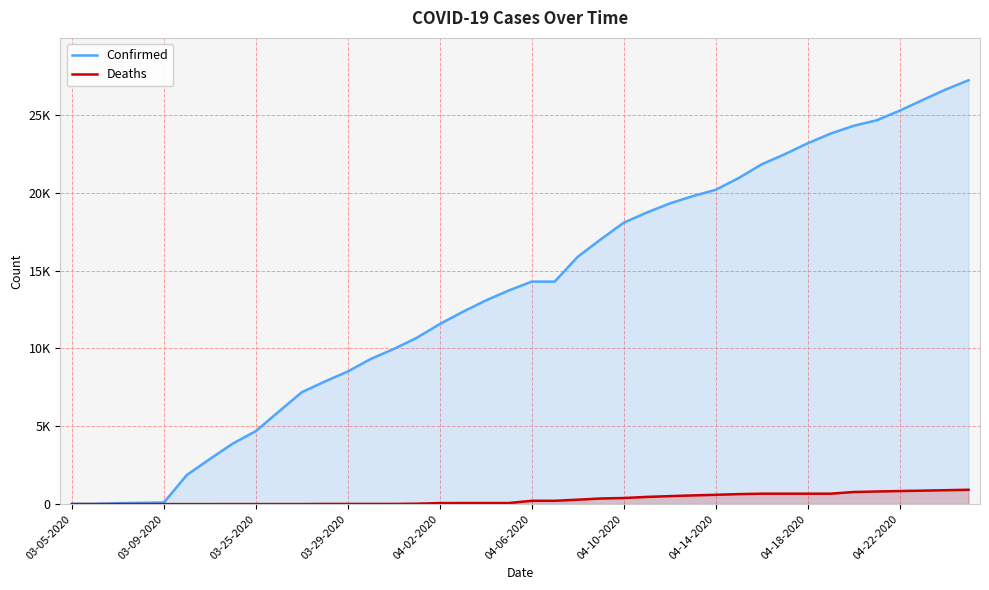

Is the value of Deaths at 38 greater than the value of Confirmed at 11?

No